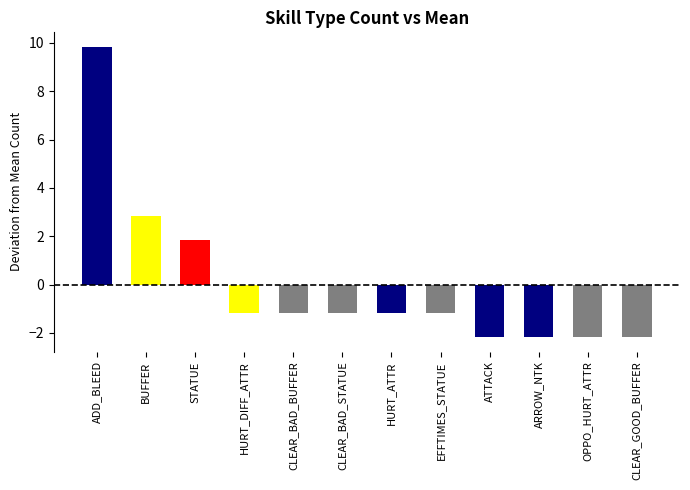

Between CLEAR_BAD_BUFFER and CLEAR_GOOD_BUFFER, which is larger?

CLEAR_BAD_BUFFER